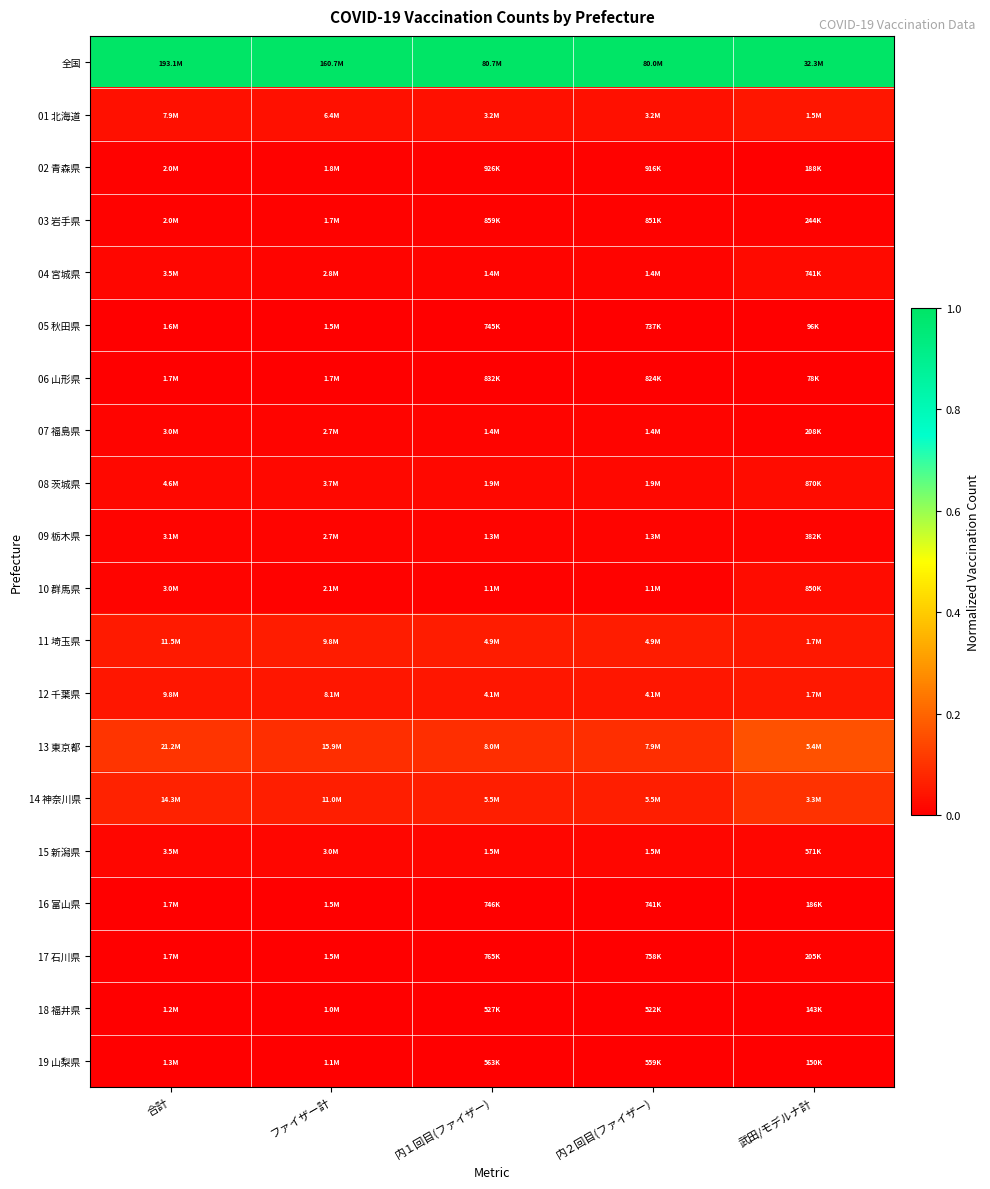

How many distinct data groups are displayed?

20